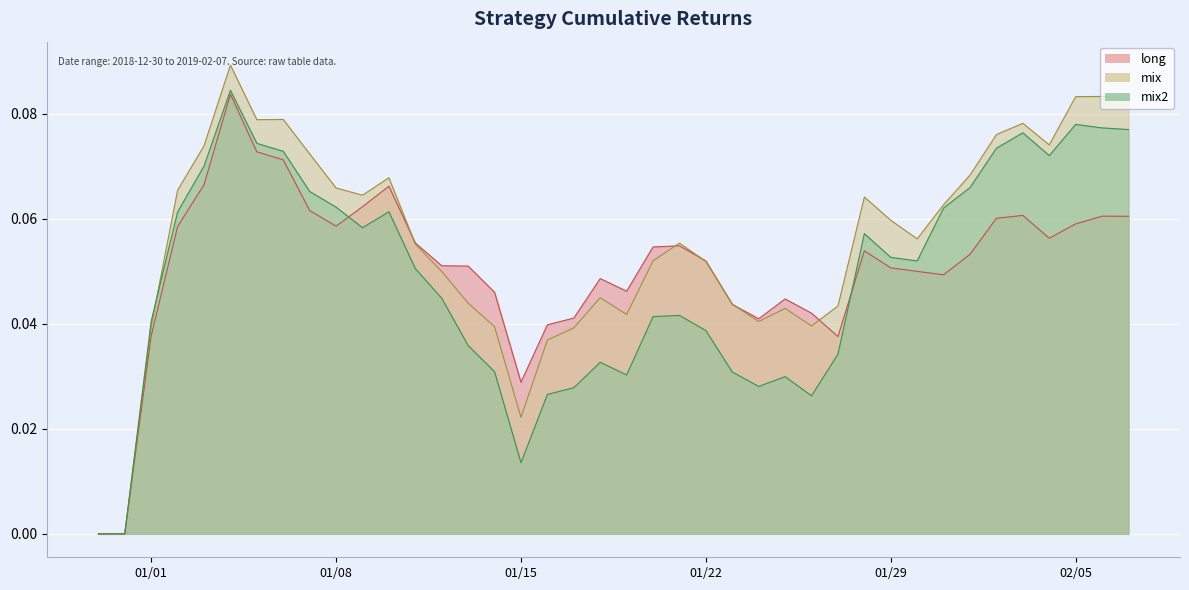

What is the label of the 9th point from the left?

2019-01-07